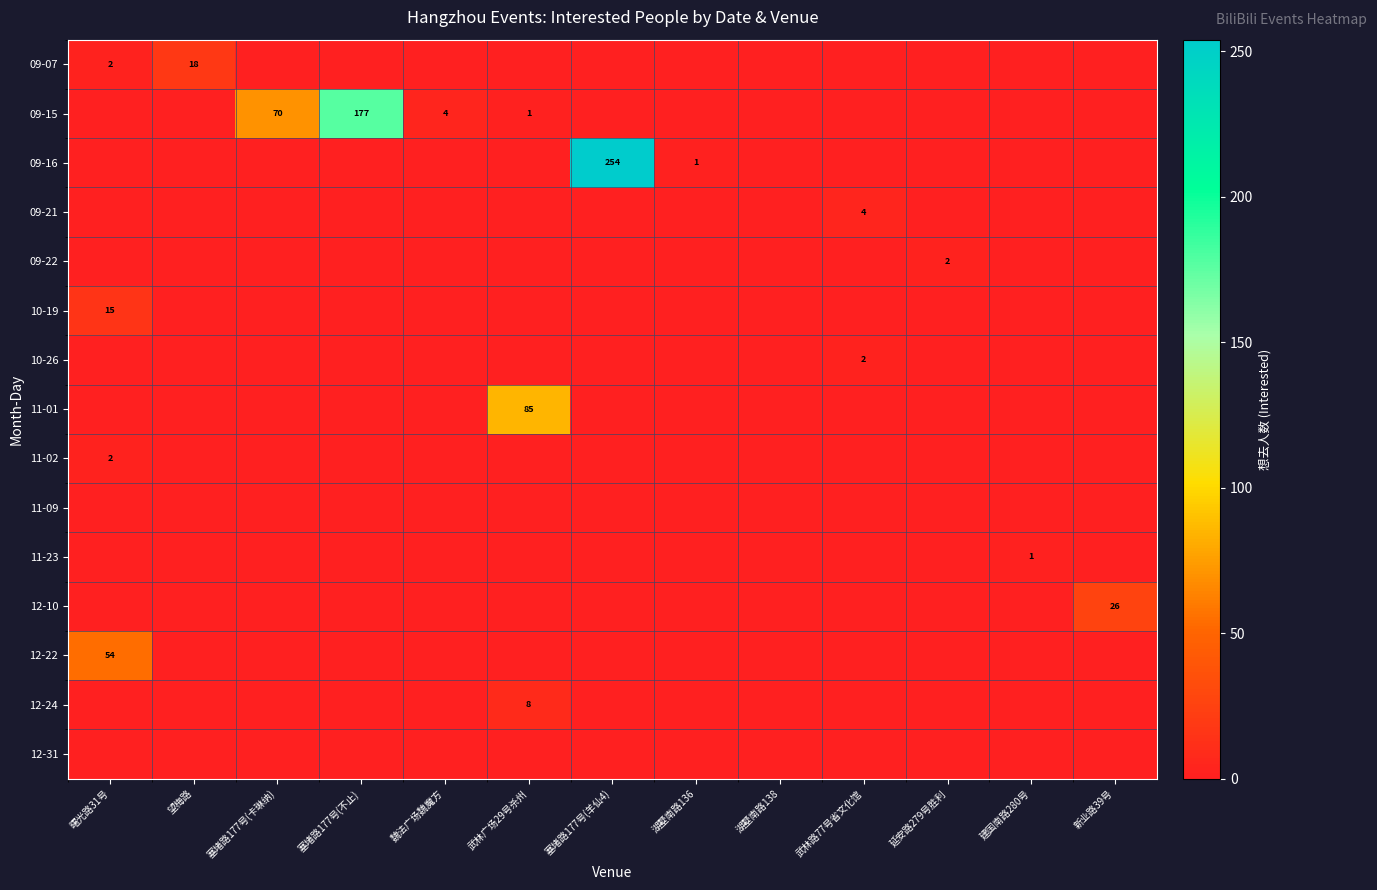

True or false: 11-02 has a value of 1 at 曙光路31号.

False